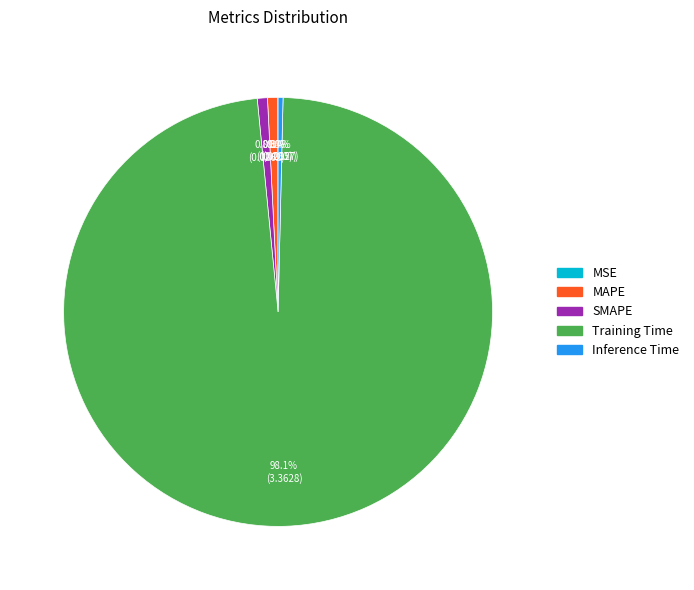

What percentage is NOT represented by SMAPE?

99.2%